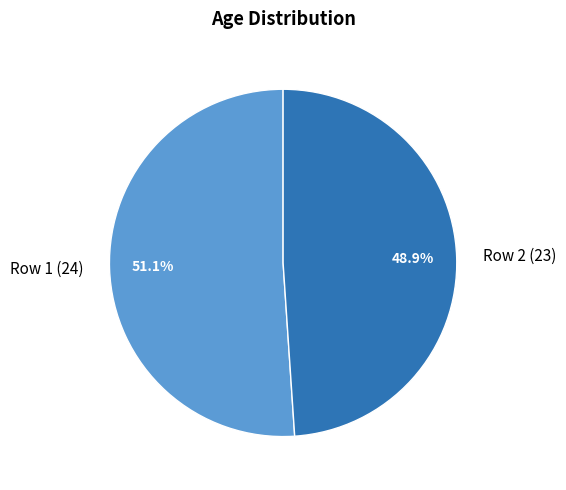

Which category has the biggest portion of the pie?

Row 1 (24)